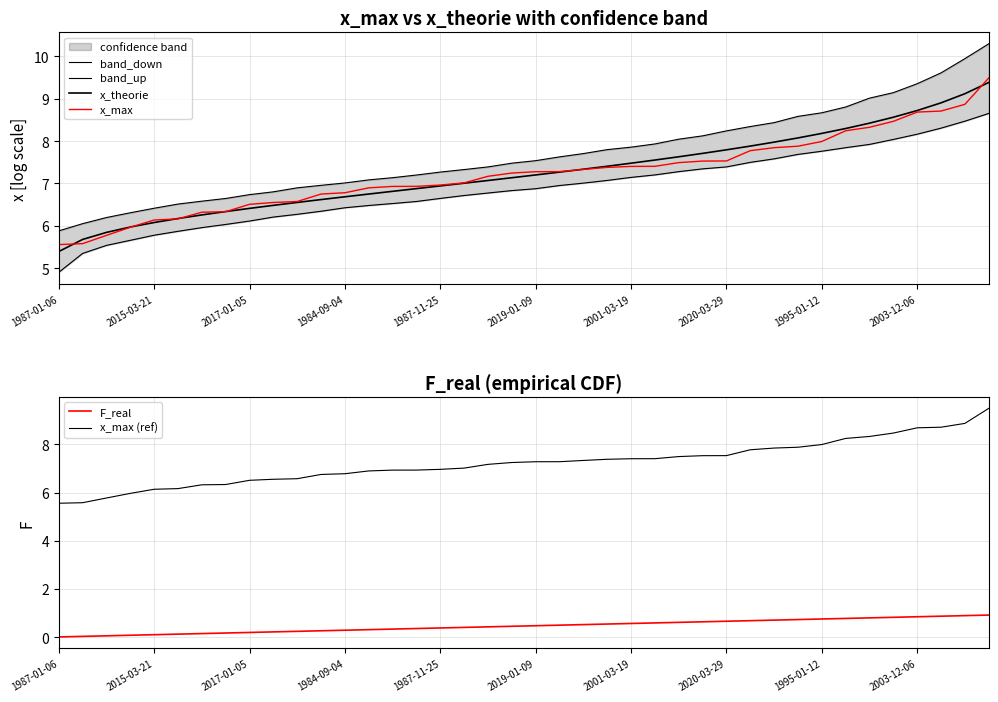

The x_max (ref) series shows 7.2 at 18. True or false?

True